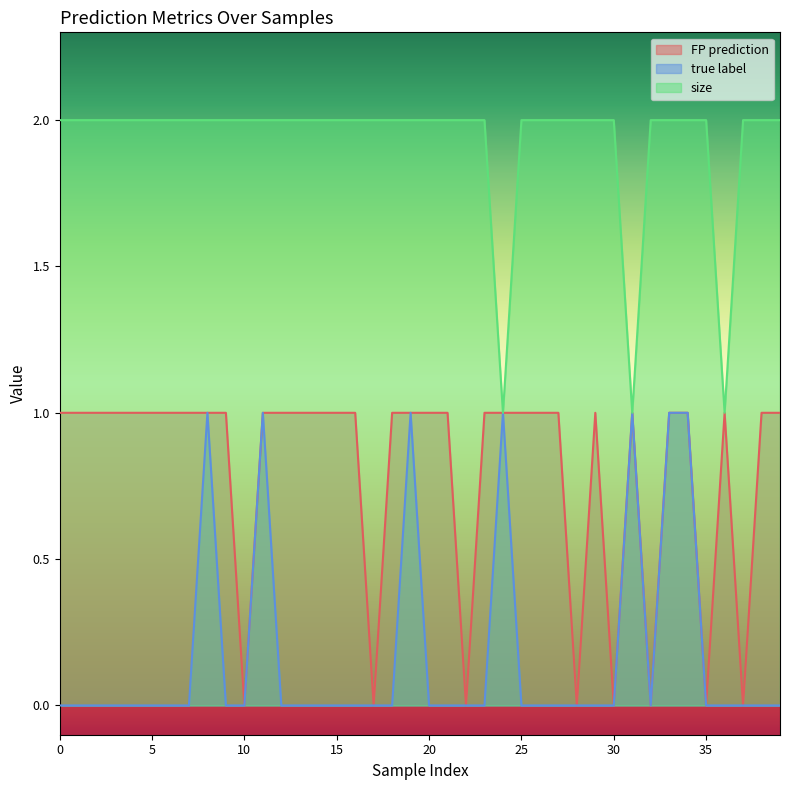

Is it true that FP prediction equals 0 at 18?

False